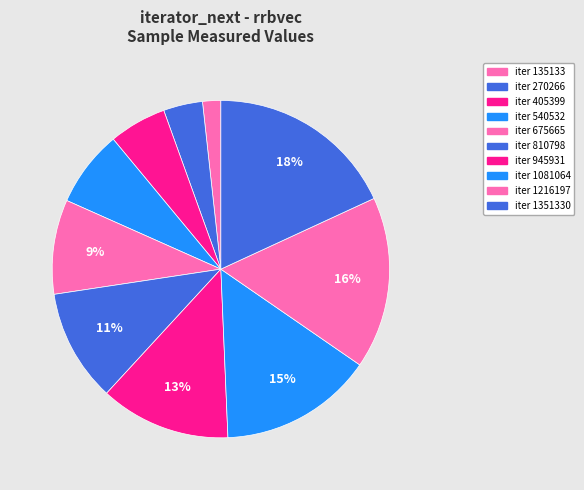

How many slices are in this pie chart?

10